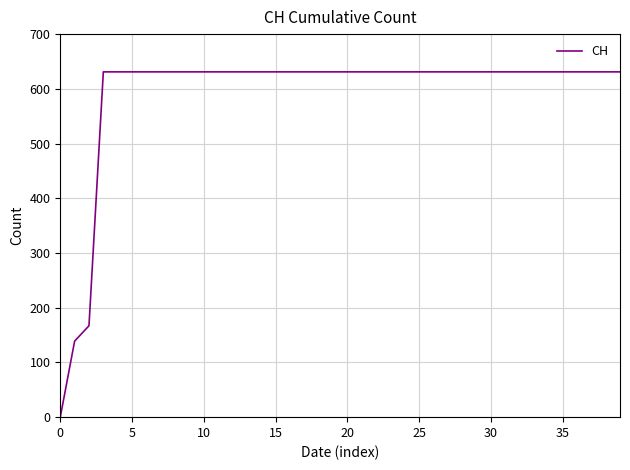

What is the maximum value shown in the chart?

631